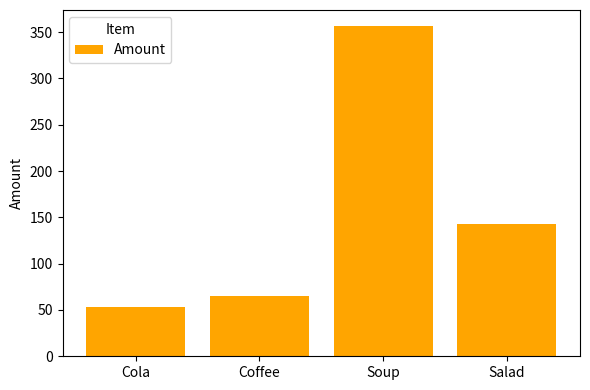

What position from the left is Coffee?

2